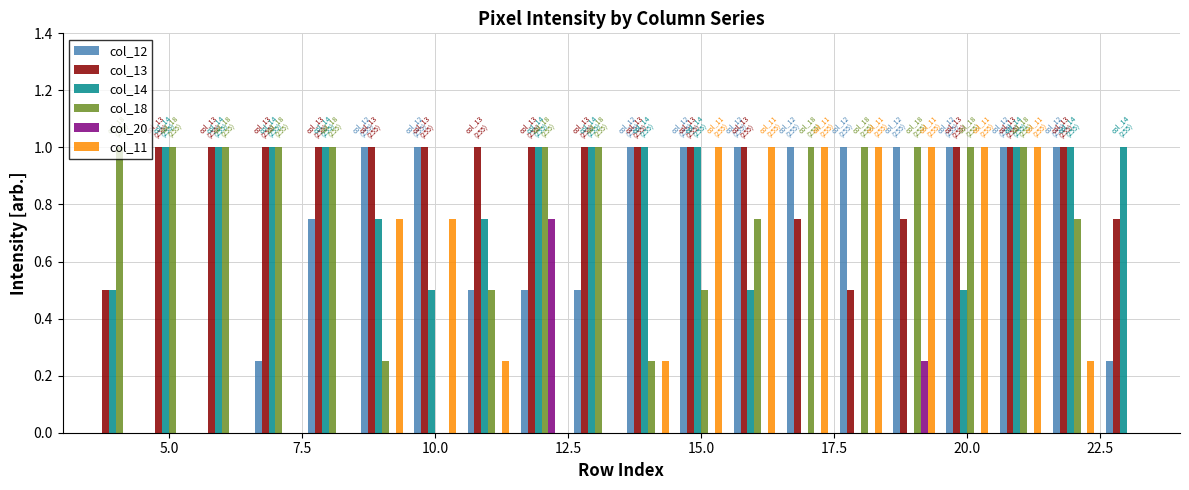

Which series has the largest total across all categories?

col_13